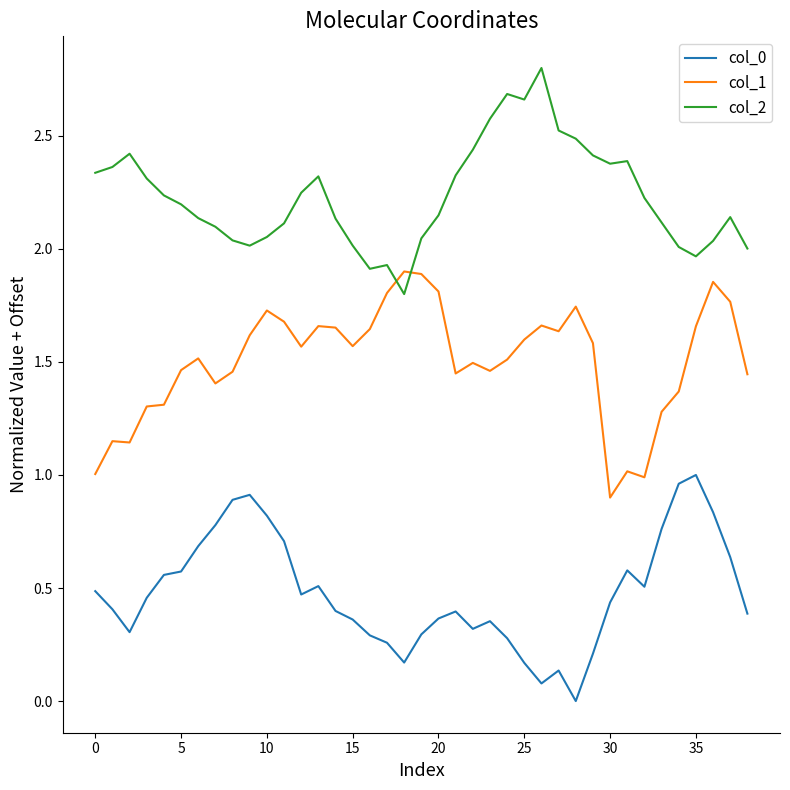

True or false: col_2 and col_0 cross at least once.

False